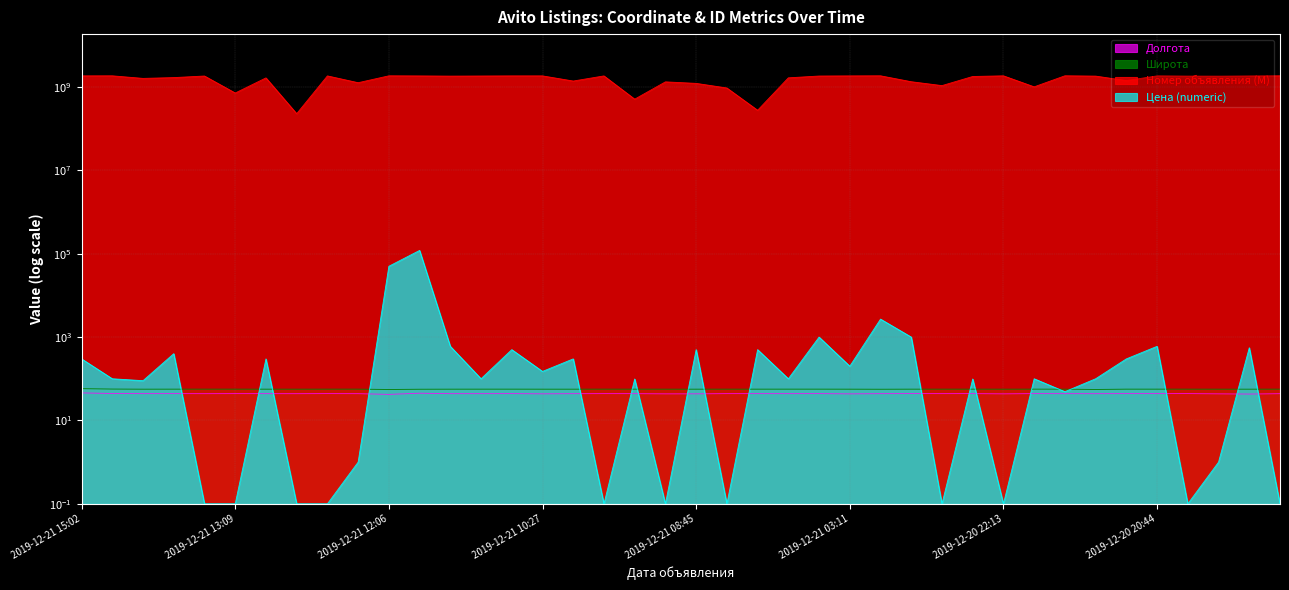

Between 2019-12-21 13:19 and 2019-12-20 21:31, which series saw the biggest shift?

Номер объявления (M)